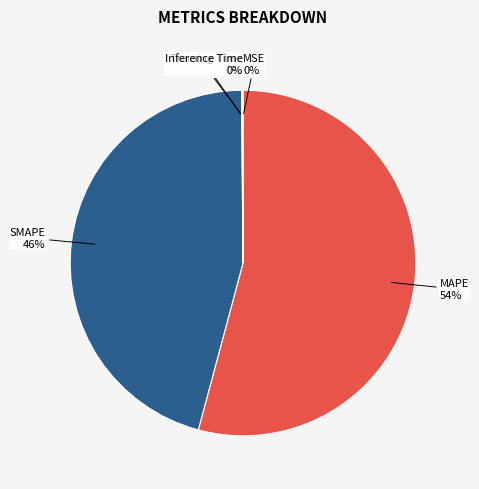

True or false: SMAPE accounts for 54% of the total.

False